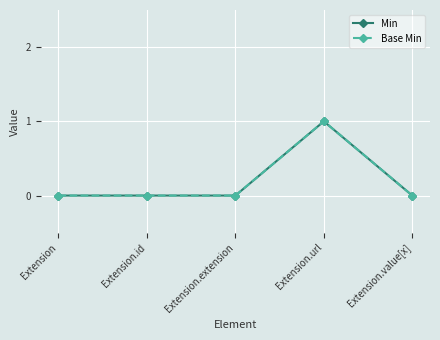

Rank the categories by Base Min value from highest to lowest.

Extension.url, Extension, Extension.id, Extension.extension, Extension.value[x]